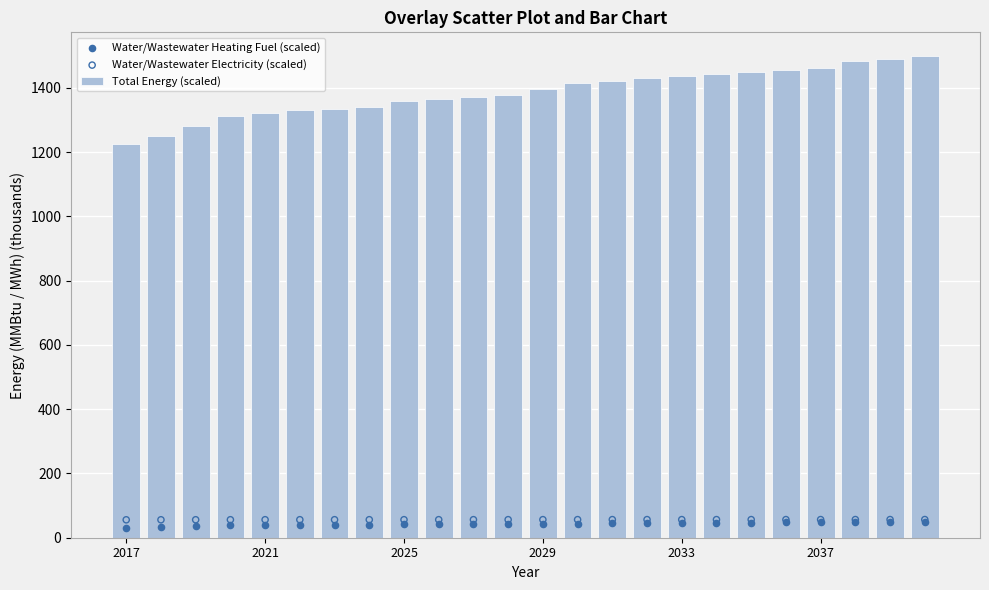

What is the sum of all Total Energy (scaled) values?

33254.8